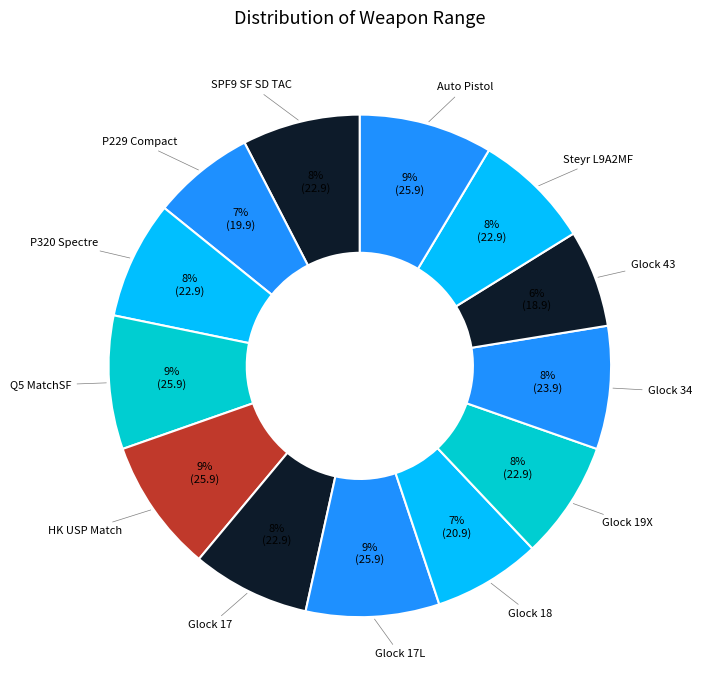

What is the largest slice in the pie chart?

Q5 MatchSF